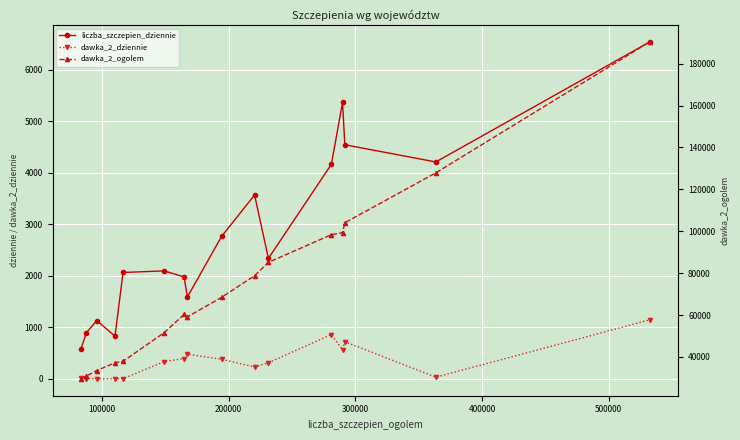

What are all the series names shown in the legend?

liczba_szczepien_dziennie, dawka_2_dziennie, dawka_2_ogolem